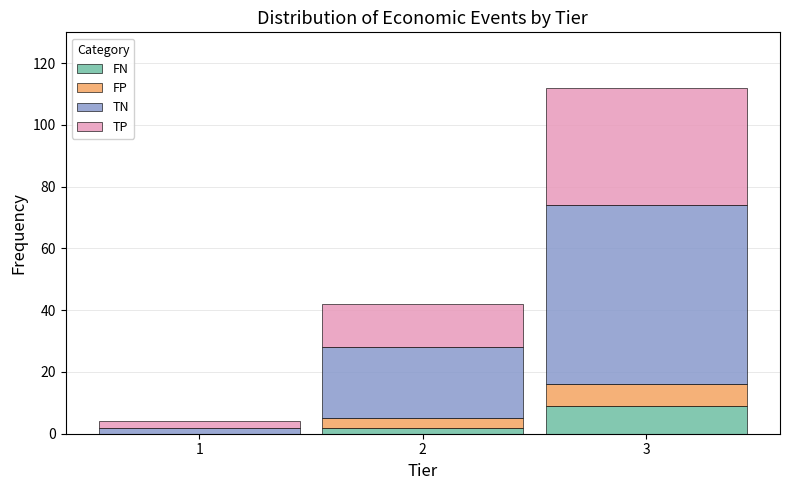

Reading left to right, what are the values for FN?

1=0	2=2	3=9